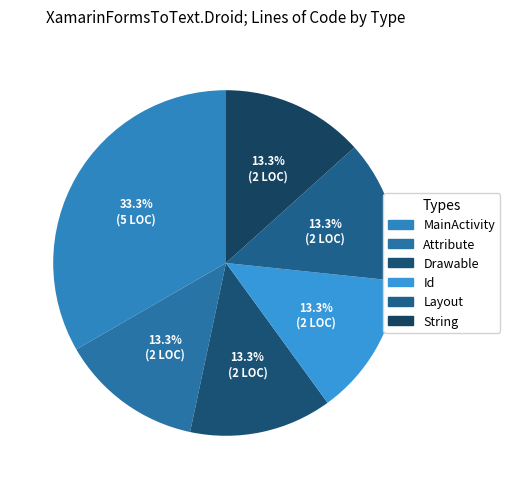

How many segments does this pie chart have?

6